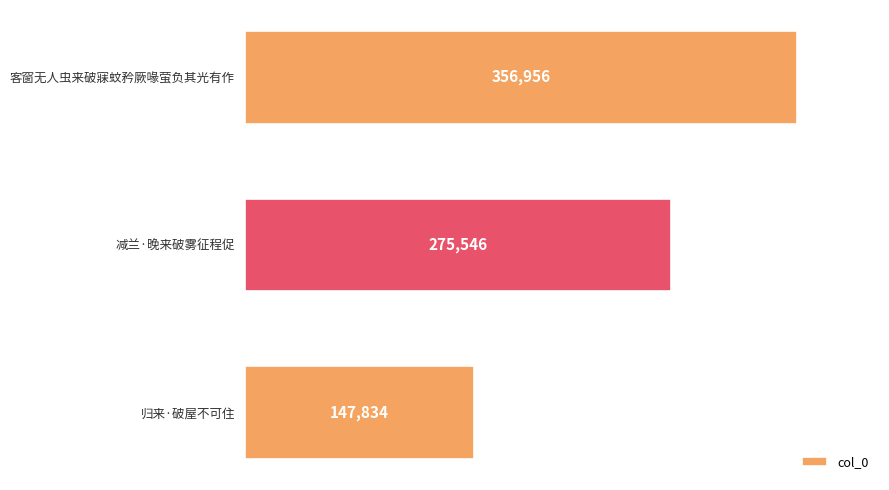

How many data points are less than 275546?

1